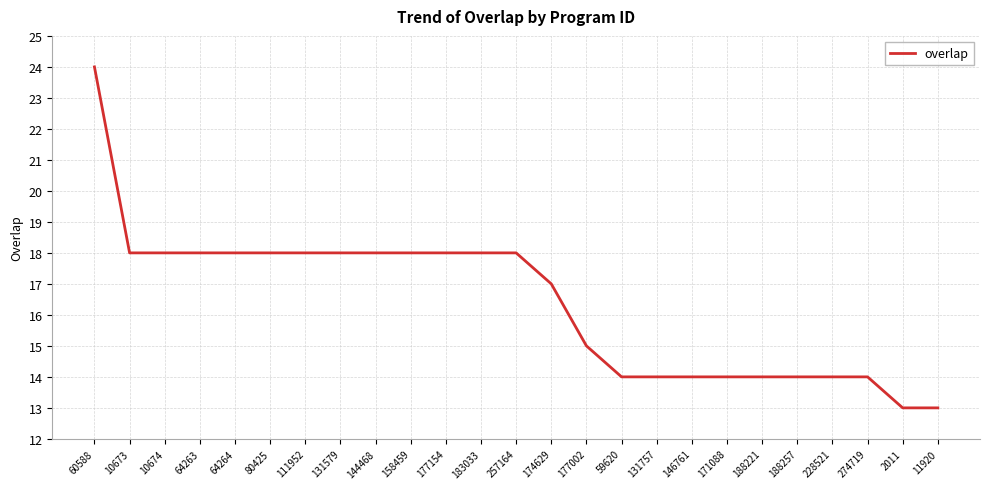

What is the sum of all values?

410